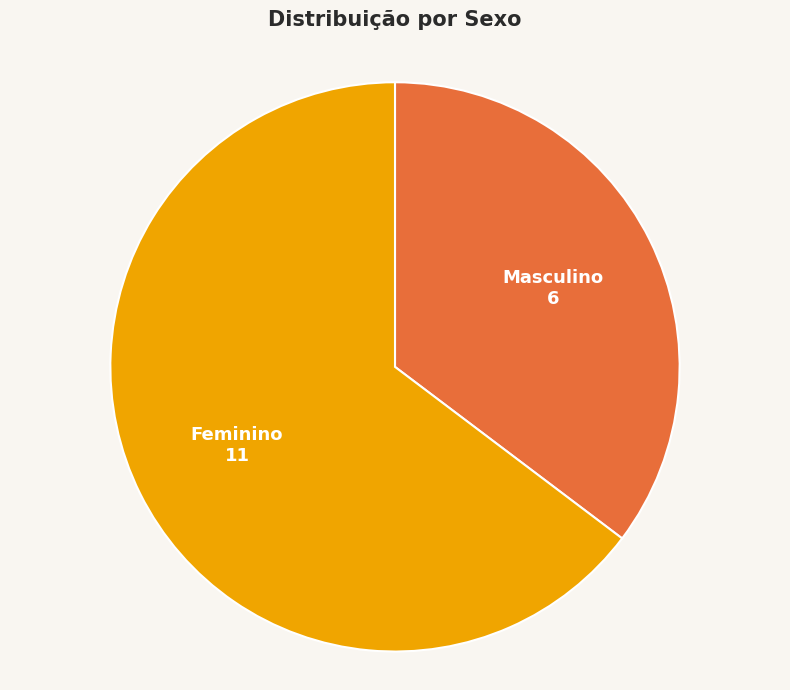

How many slices are in this pie chart?

2